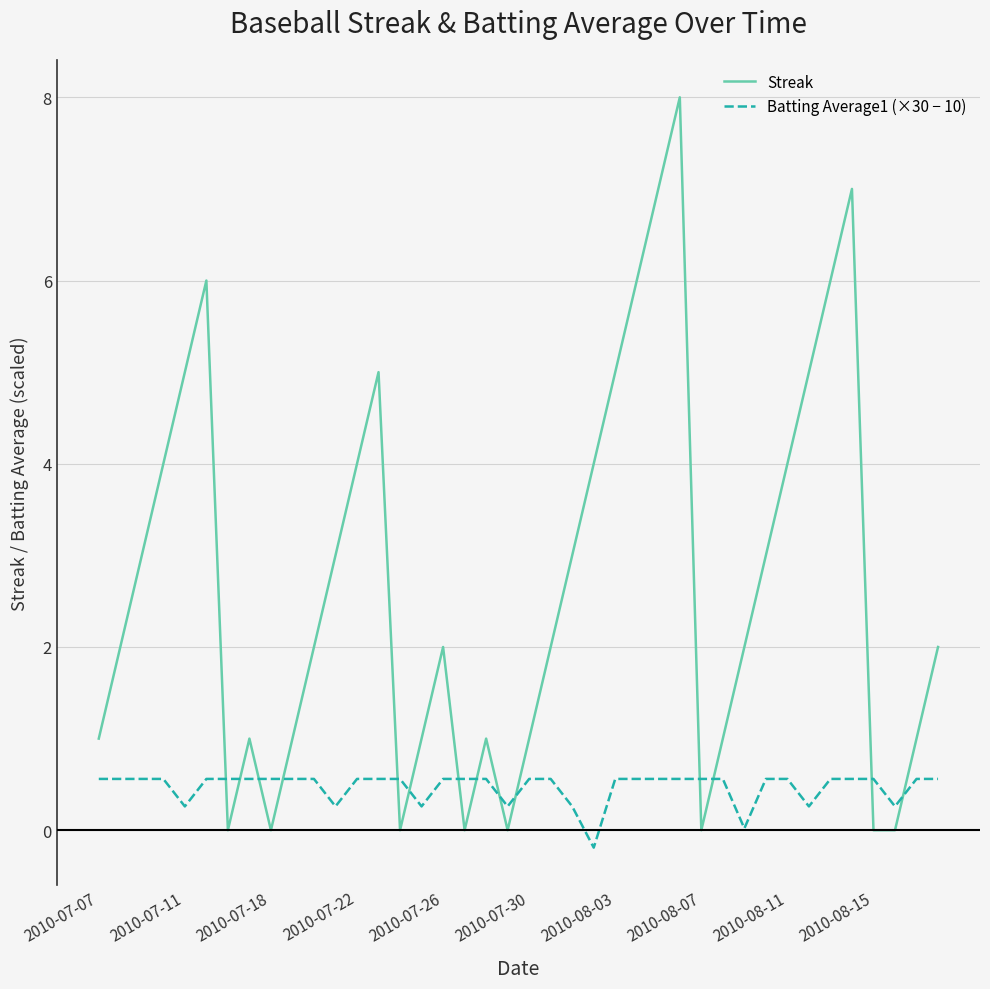

Which series has the widest spread of values?

Streak